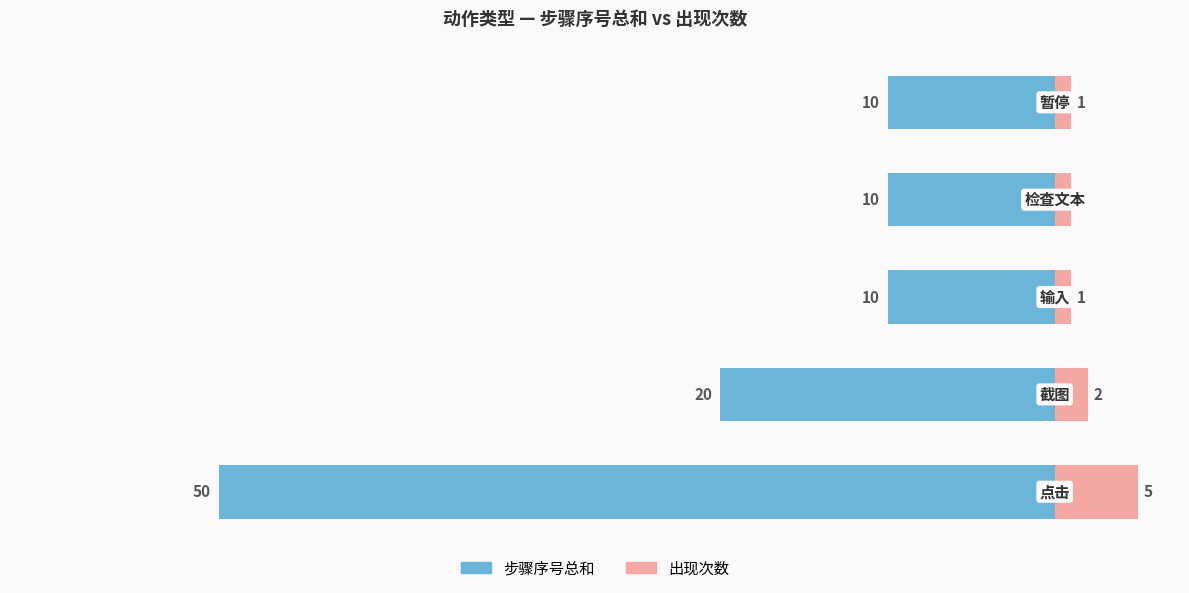

Between −60 and −50, which series saw the biggest shift?

步骤序号总和